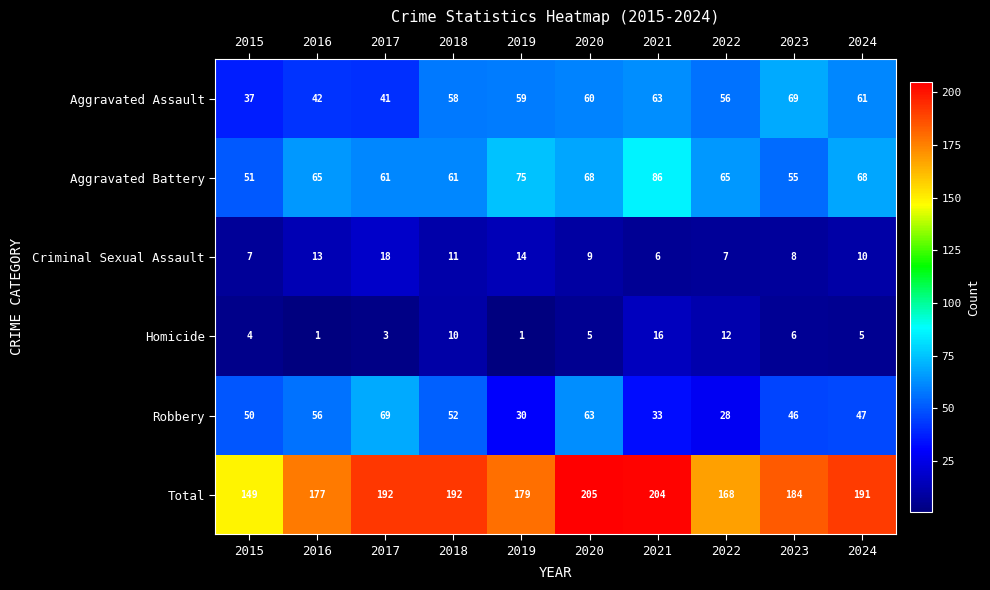

What is the difference between the highest and lowest values at 2019?

178